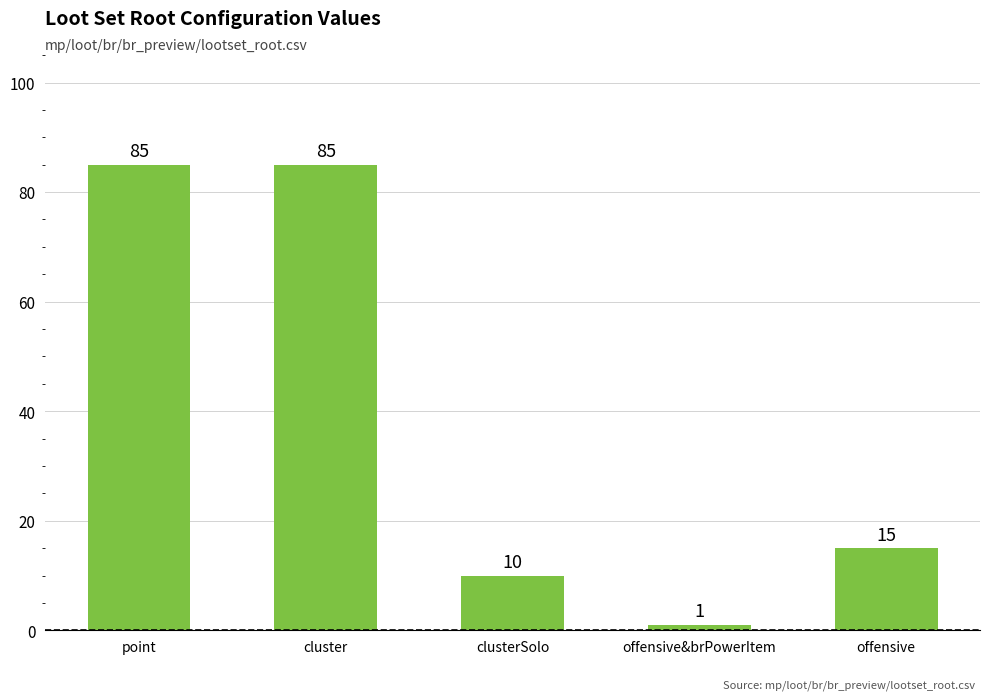

What is the change in value from cluster to offensive?

-70